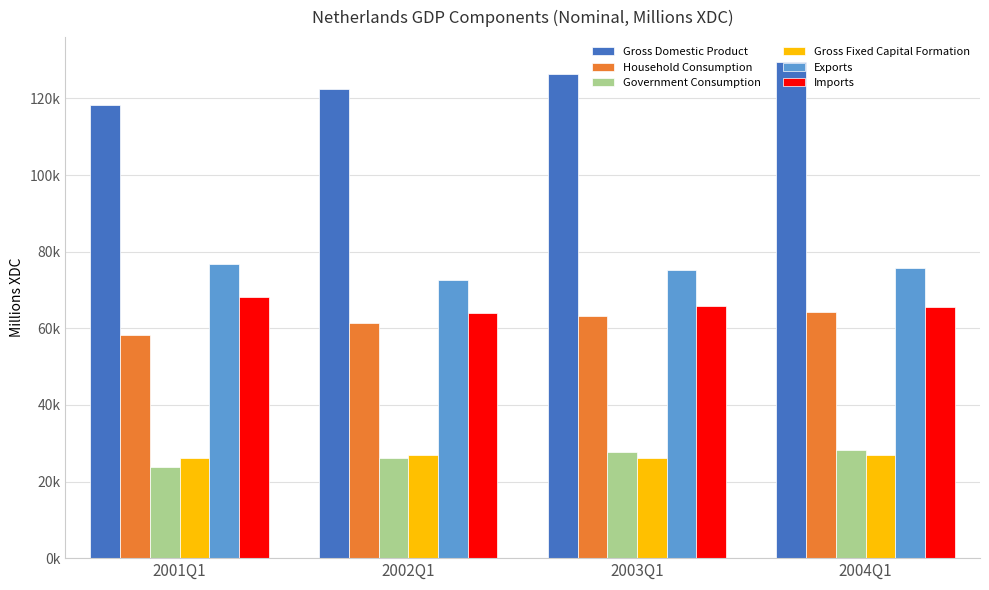

Which series has the largest total across all categories?

Gross Domestic Product